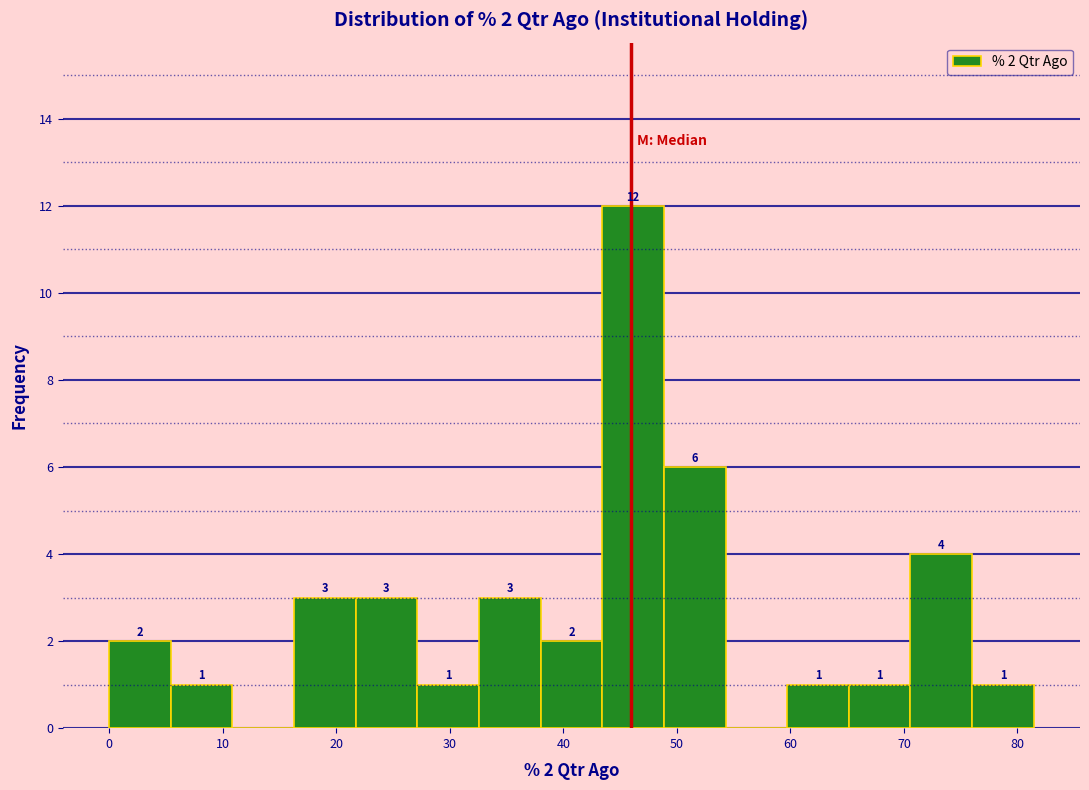

Over which range of the x-axis is the bar tallest?

43 to 49